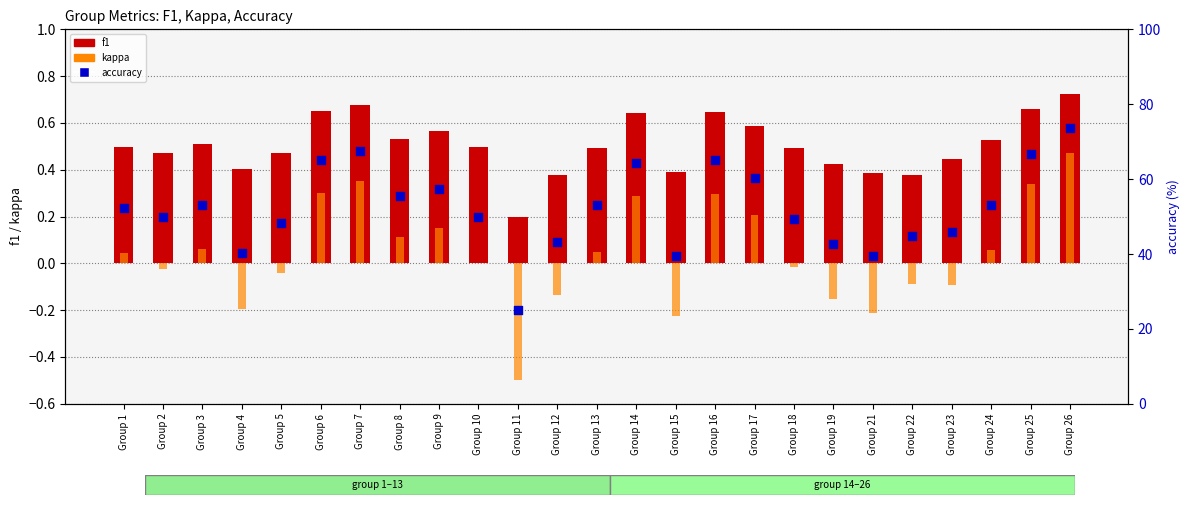

Which series has the largest total across all categories?

accuracy